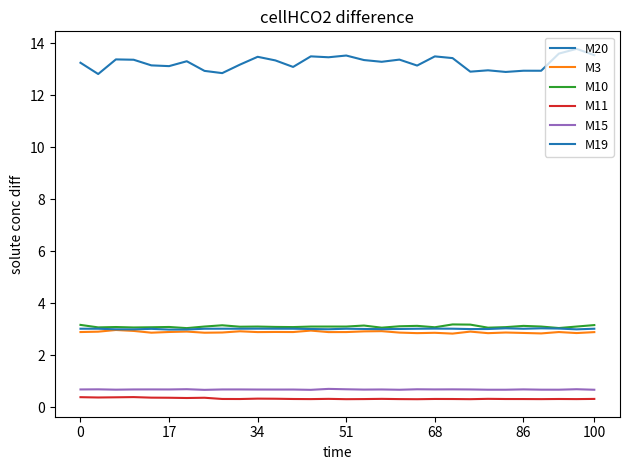

How many lines are shown in the chart?

6